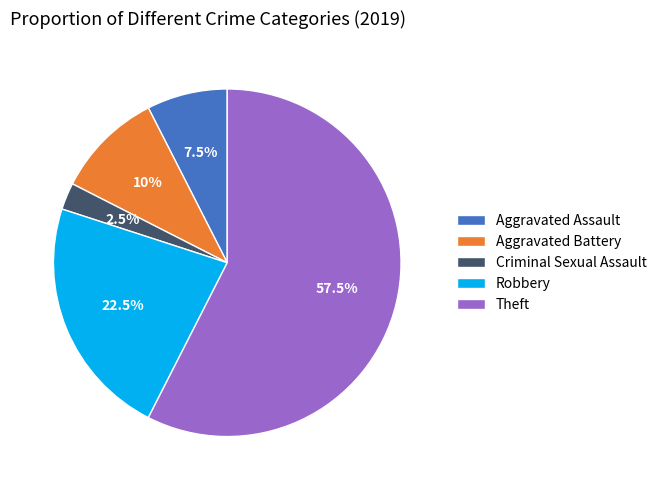

Which has a higher value, Theft or Robbery?

Theft